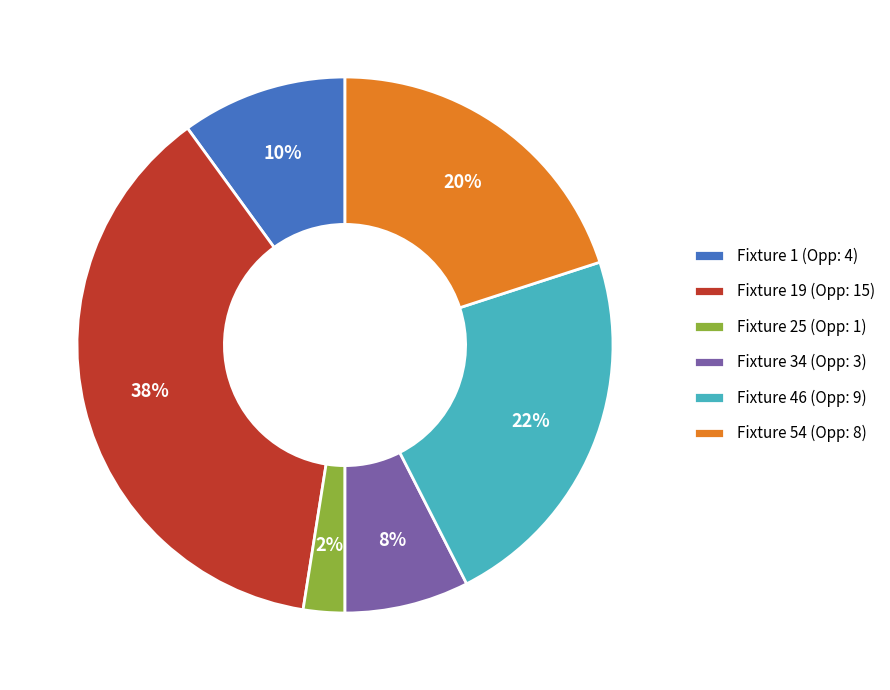

What percentage is the Fixture 1 (Opp: 4) slice, to the nearest percent?

10%